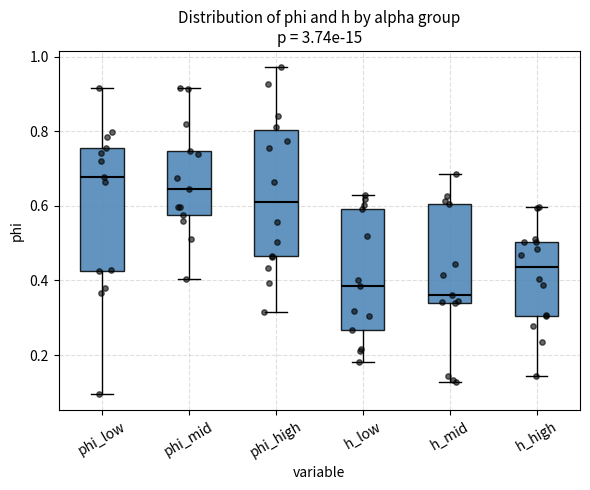

Reading left to right, read every box against the y-axis: the position of its median line, the range the box covers, and the ends of its whiskers. The values are not printed on the chart, so give them approximately, as read against the axis.

phi_low: median 0.68, box 0.42 to 0.76, whiskers 0.10 to 0.92
phi_mid: median 0.64, box 0.58 to 0.74, whiskers 0.40 to 0.92
phi_high: median 0.62, box 0.46 to 0.80, whiskers 0.32 to 0.98
h_low: median 0.38, box 0.26 to 0.60, whiskers 0.18 to 0.62
h_mid: median 0.36, box 0.34 to 0.60, whiskers 0.12 to 0.68
h_high: median 0.44, box 0.30 to 0.50, whiskers 0.14 to 0.60